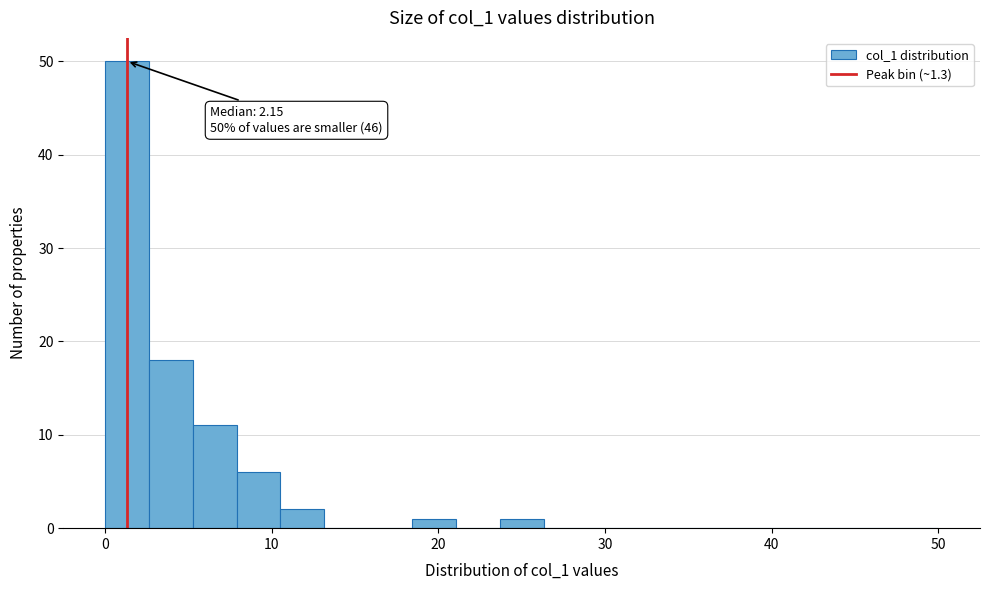

Read against the x-axis, roughly where is the centre of the tallest bar?

1